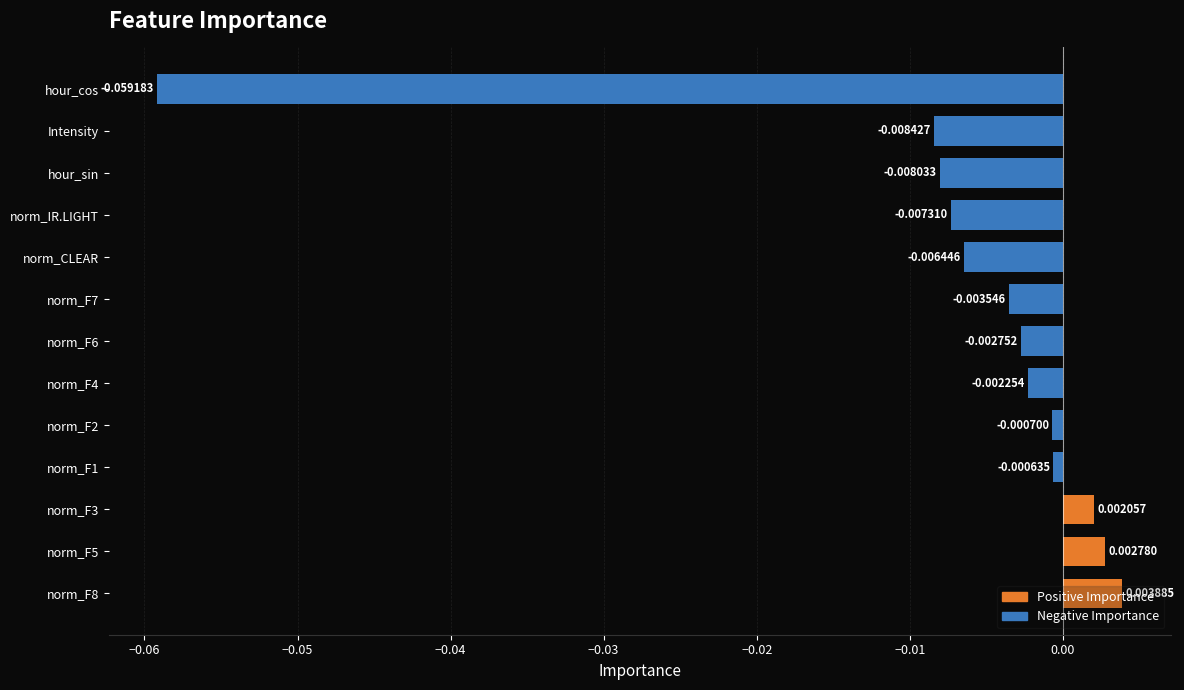

Rank the categories by value from highest to lowest.

norm_F8, norm_F5, norm_F3, norm_F1, norm_F2, norm_F4, norm_F6, norm_F7, norm_CLEAR, norm_IR.LIGHT, hour_sin, Intensity, hour_cos